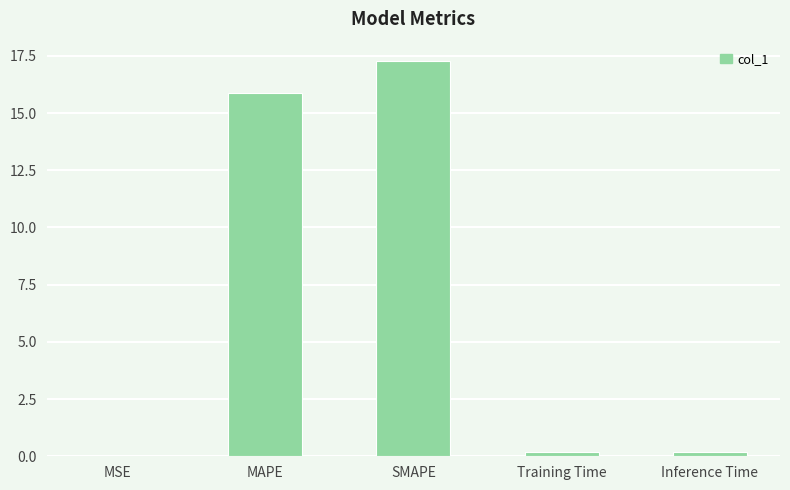

The chart shows a value of 0.0 at MSE. True or false?

True